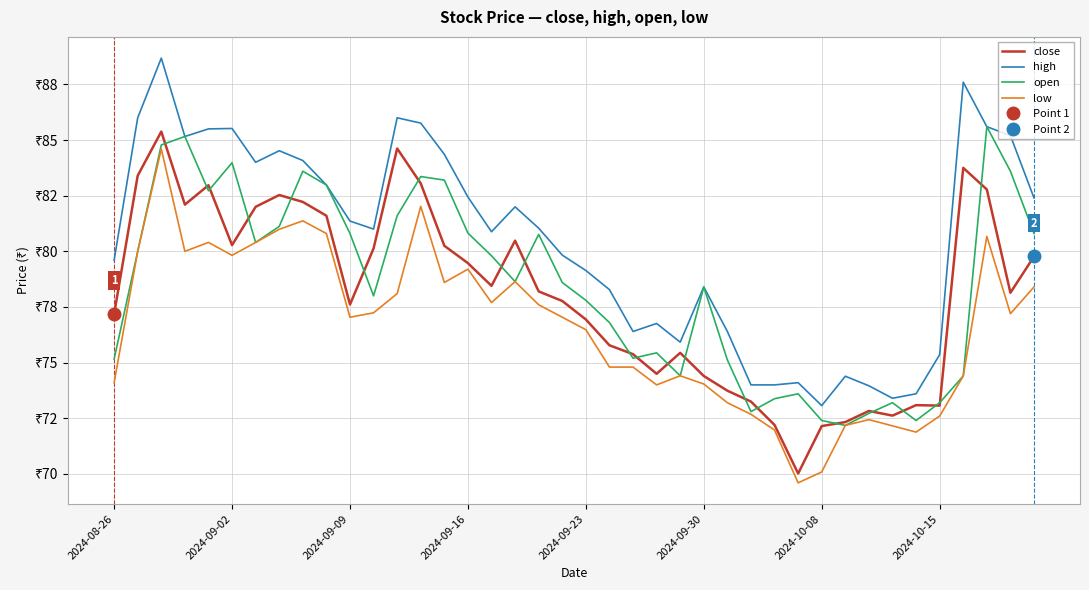

What is the sum of all low values?

3063.7